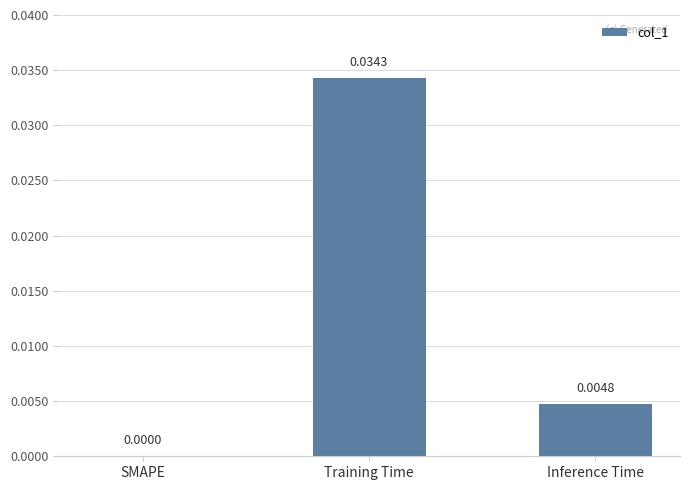

Between Training Time and SMAPE, which is larger?

Training Time